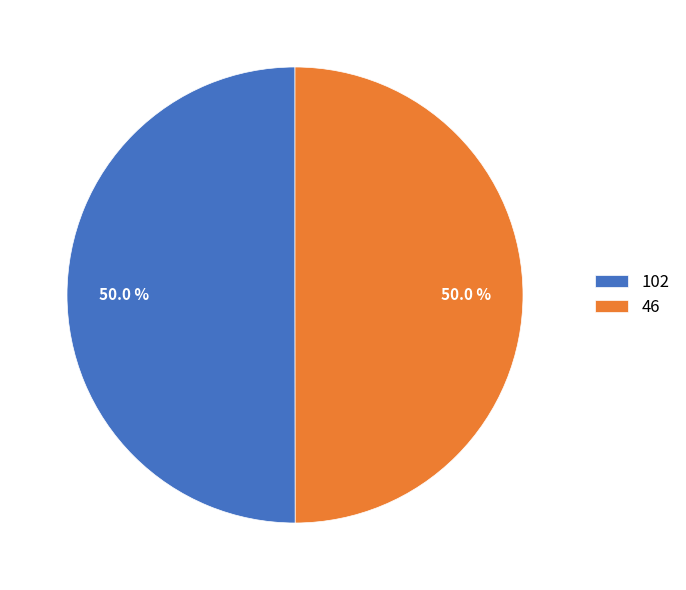

What portion of the pie excludes 102?

50.0%